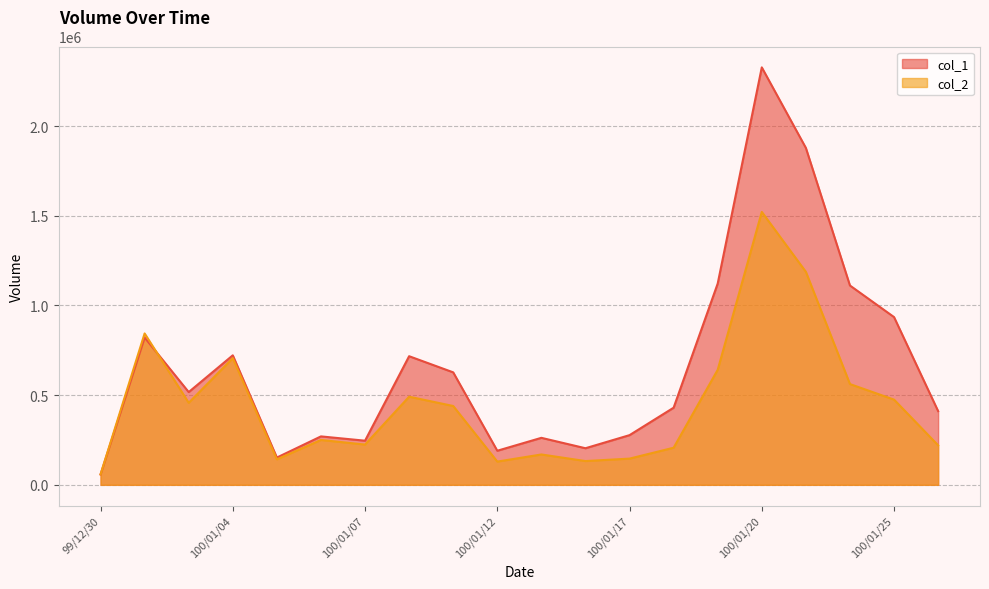

Which series has the largest total across all categories?

col_1